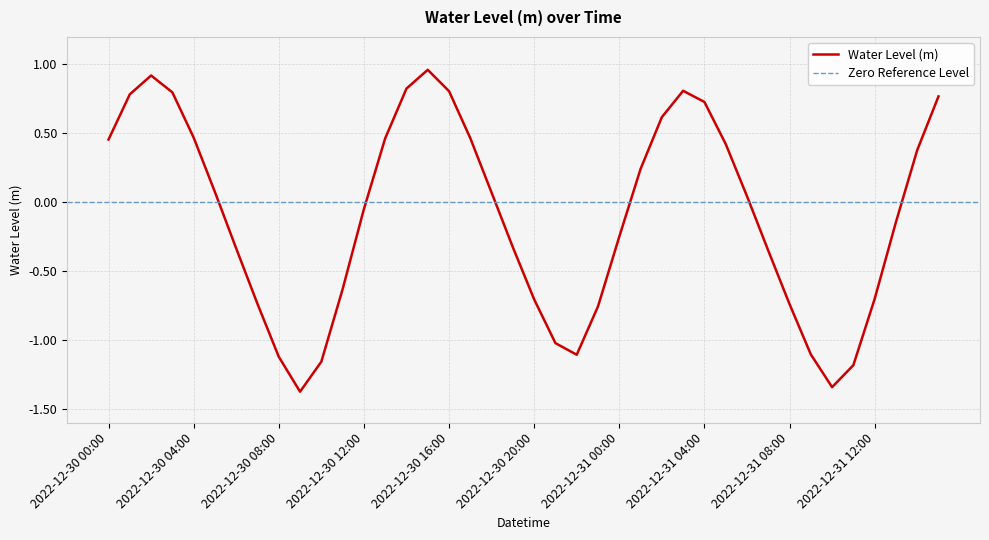

List the labels in order of value, largest first.

2022-12-30 15:00, 2022-12-30 02:00, 2022-12-30 14:00, 2022-12-31 03:00, 2022-12-30 16:00, 2022-12-30 03:00, 2022-12-30 01:00, 2022-12-31 15:00, 2022-12-31 04:00, 2022-12-31 02:00, 2022-12-30 04:00, 2022-12-30 17:00, 2022-12-30 13:00, 2022-12-30 00:00, 2022-12-31 05:00, 2022-12-31 14:00, 2022-12-31 01:00, 2022-12-30 05:00, 2022-12-30 18:00, 2022-12-31 06:00, 2022-12-30 12:00, 2022-12-31 13:00, 2022-12-31 00:00, 2022-12-30 19:00, 2022-12-30 06:00, 2022-12-31 07:00, 2022-12-30 11:00, 2022-12-31 12:00, 2022-12-30 20:00, 2022-12-30 07:00, 2022-12-31 08:00, 2022-12-30 23:00, 2022-12-30 21:00, 2022-12-31 09:00, 2022-12-30 22:00, 2022-12-30 08:00, 2022-12-30 10:00, 2022-12-31 11:00, 2022-12-31 10:00, 2022-12-30 09:00